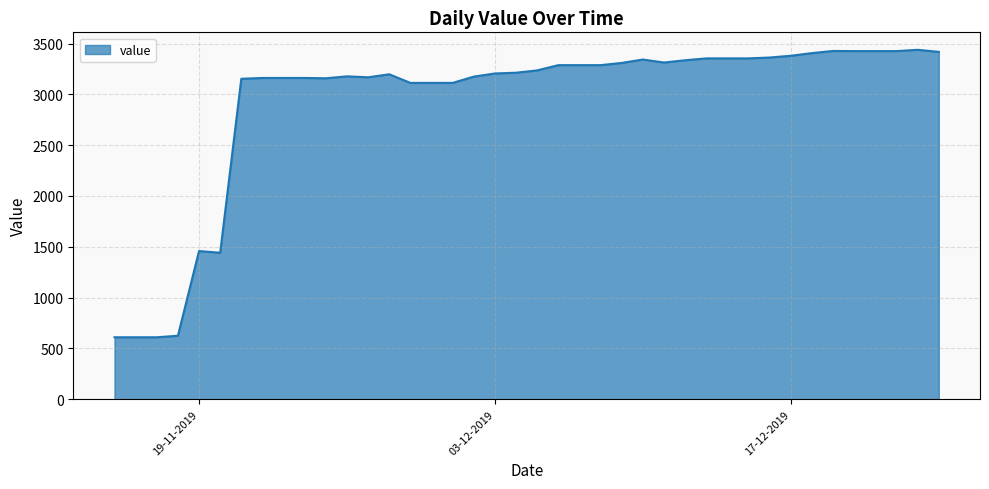

How many lines are shown in the chart?

1